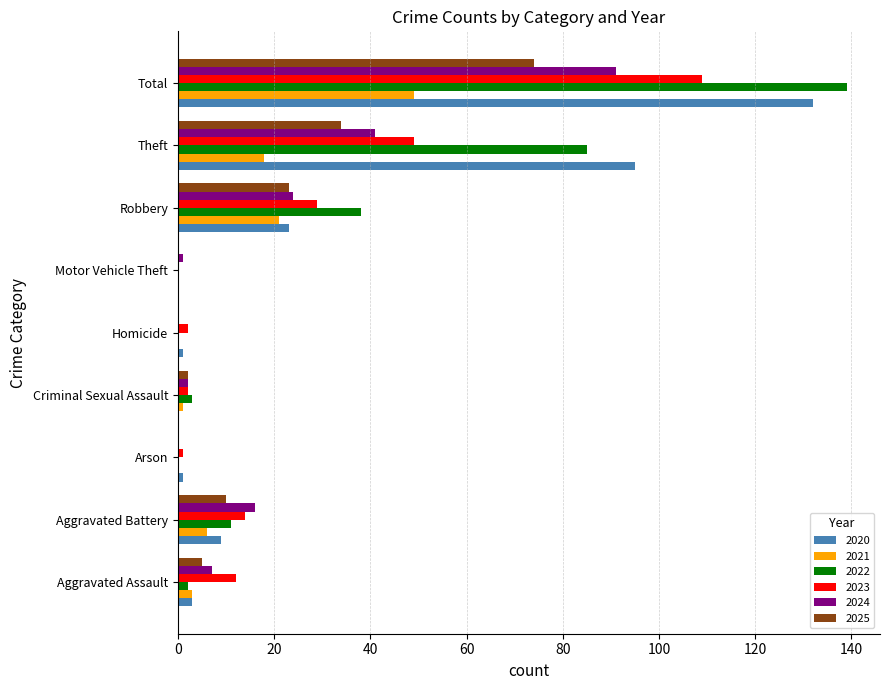

What is the difference between the 2022 values at Criminal Sexual Assault and Total?

136